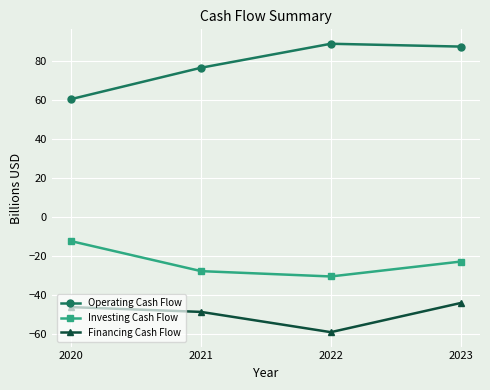

What is the difference between the highest and lowest values at 2023?

131.5